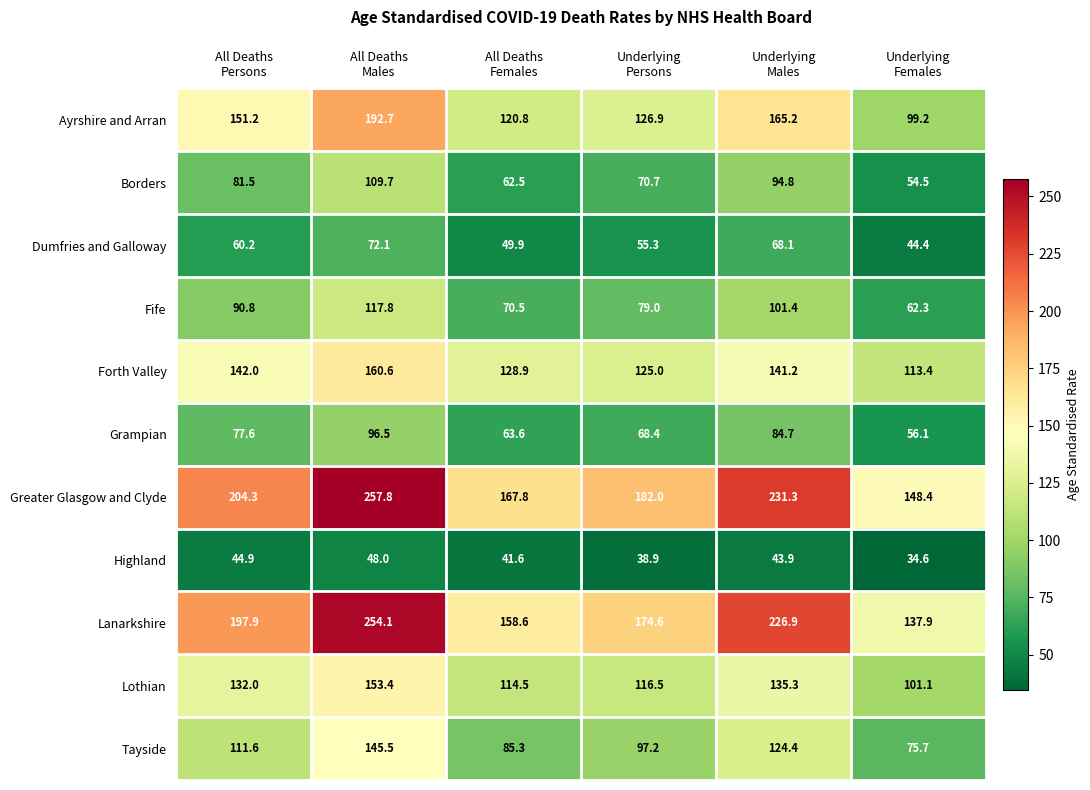

Which series has the widest spread of values?

Lanarkshire